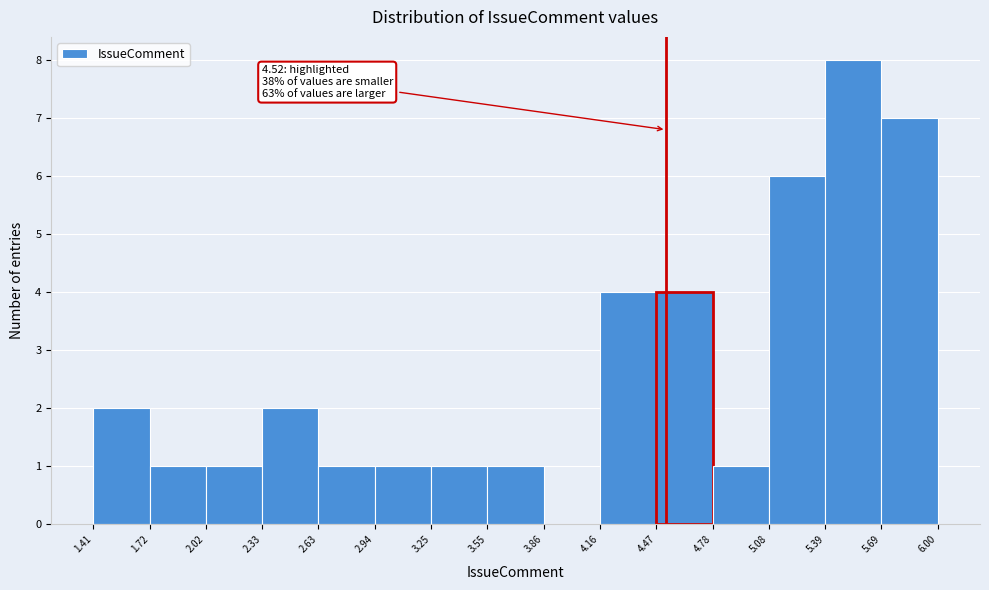

Over which range of the x-axis is the bar tallest?

5.39 to 5.69